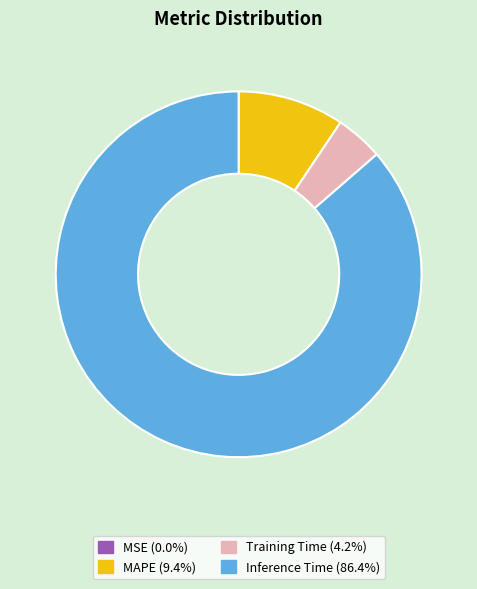

Does any single category account for the majority?

Yes